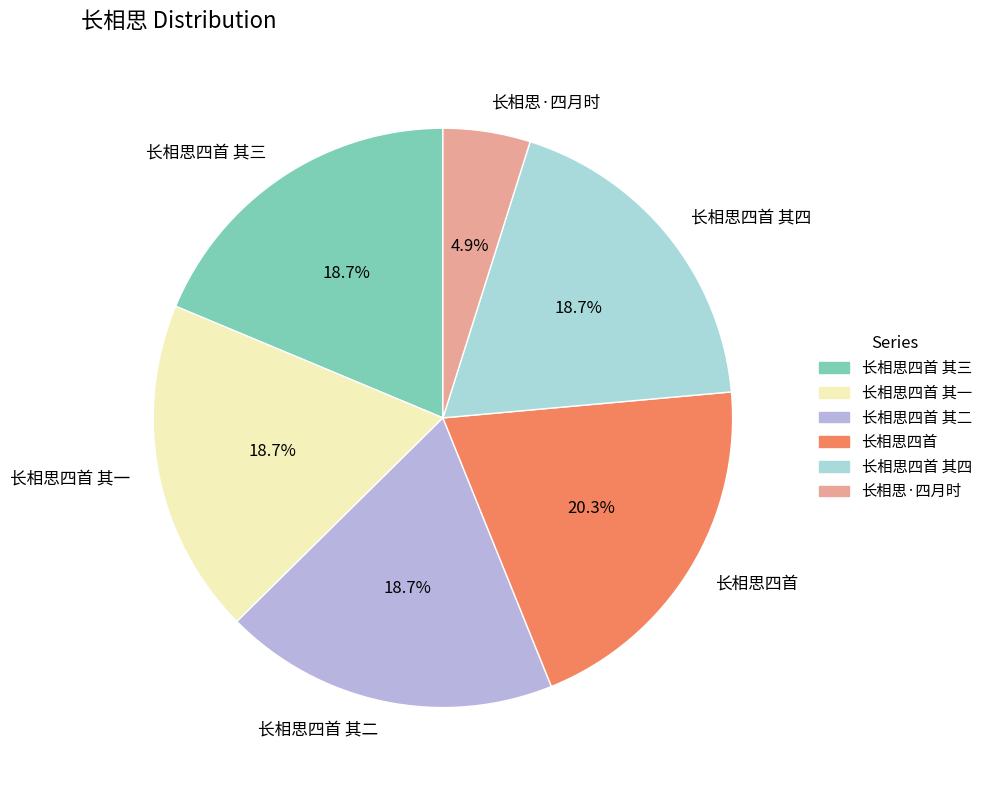

What is the ratio of the value at 长相思四首 其三 to the value at 长相思四首 其二?

1.0